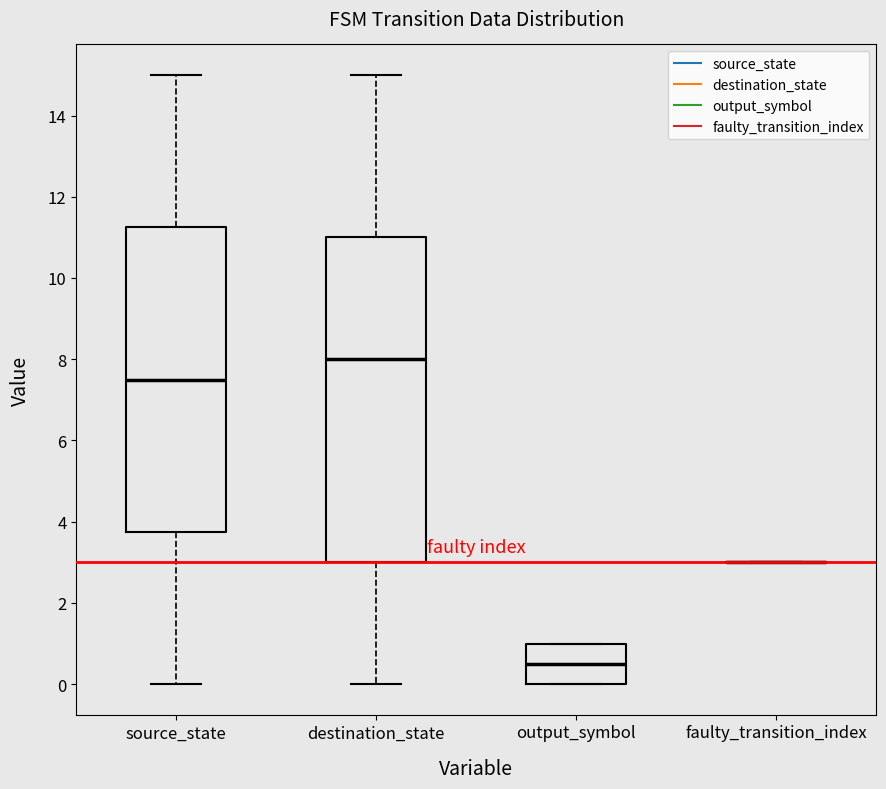

Comparing the boxes themselves (not the whiskers), which one is the tallest?

destination_state